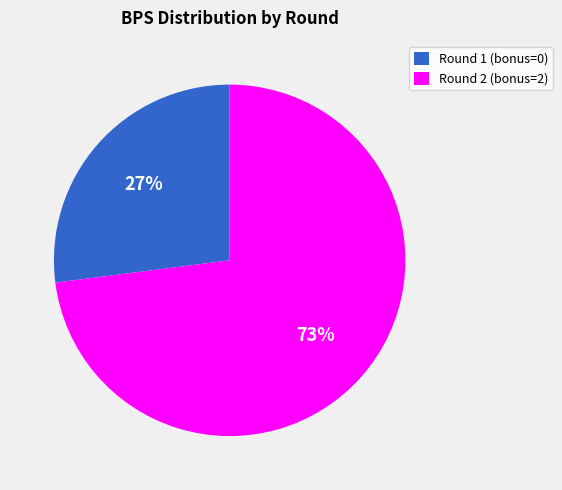

Is Round 1 (bonus=0) the majority of the pie?

No